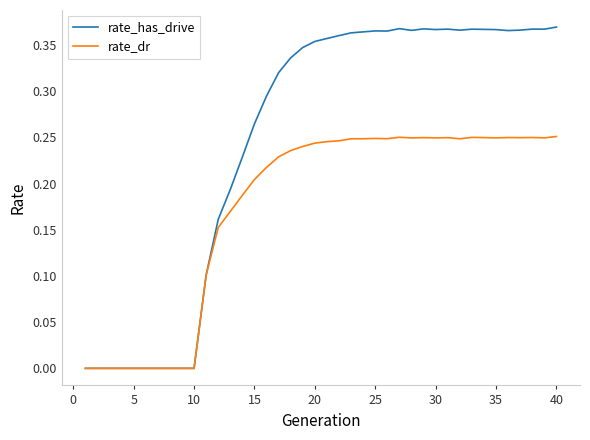

Does the chart display data point markers on the line(s)?

No